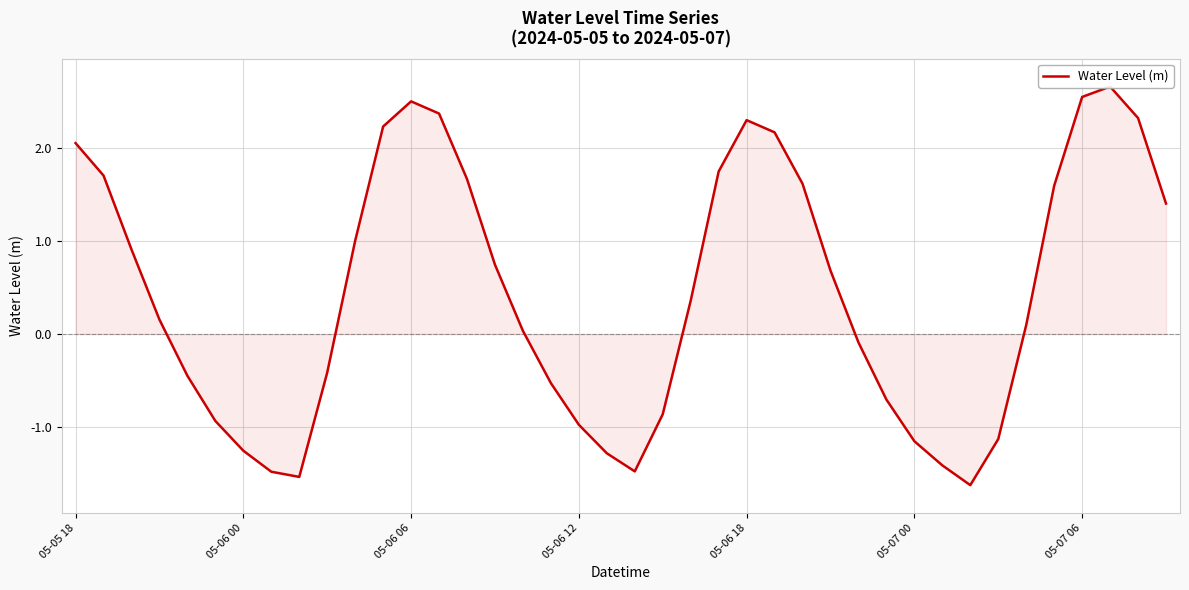

How many negative values are there?

17